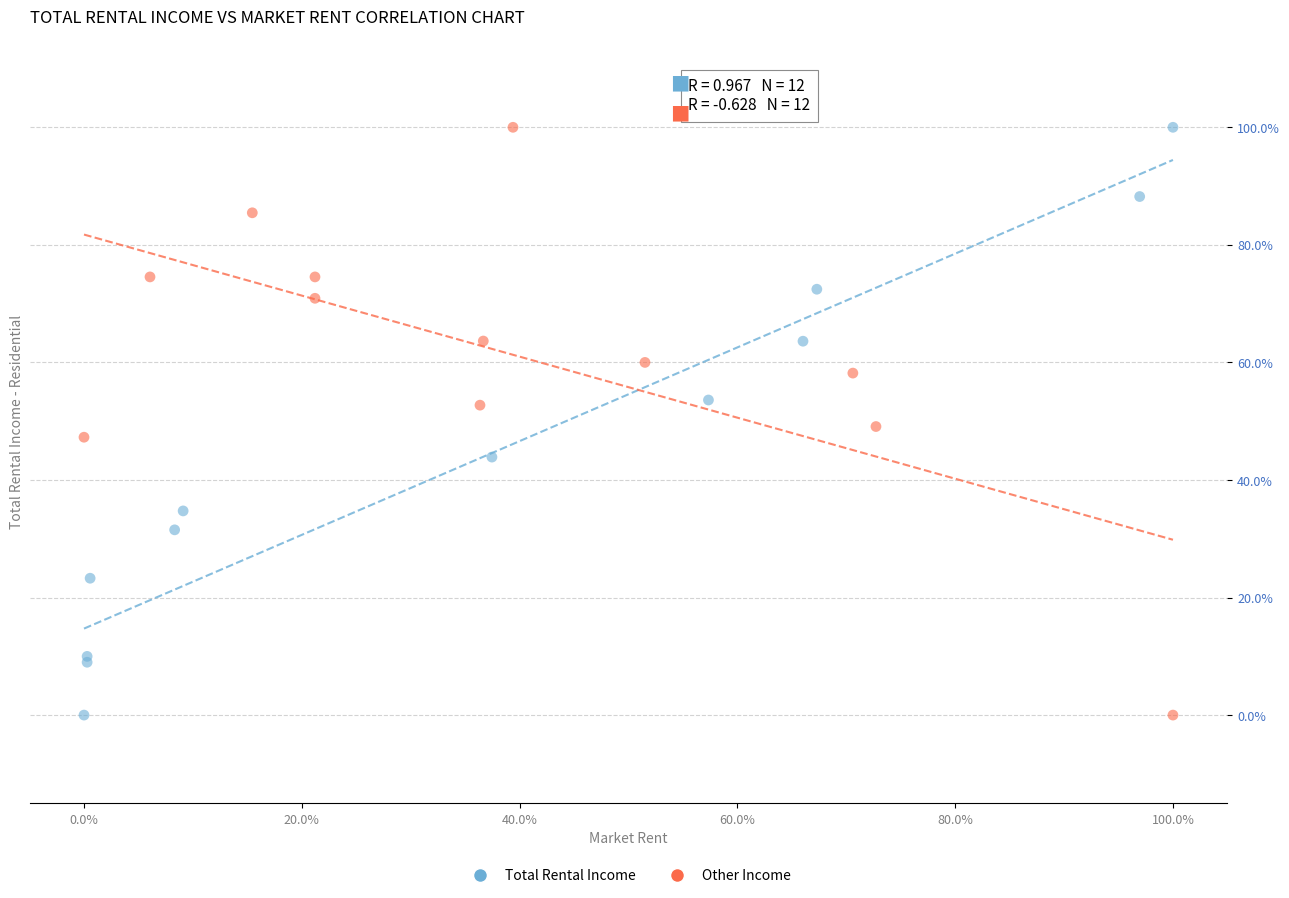

What are all the series names shown in the legend?

Total Rental Income, Other Income